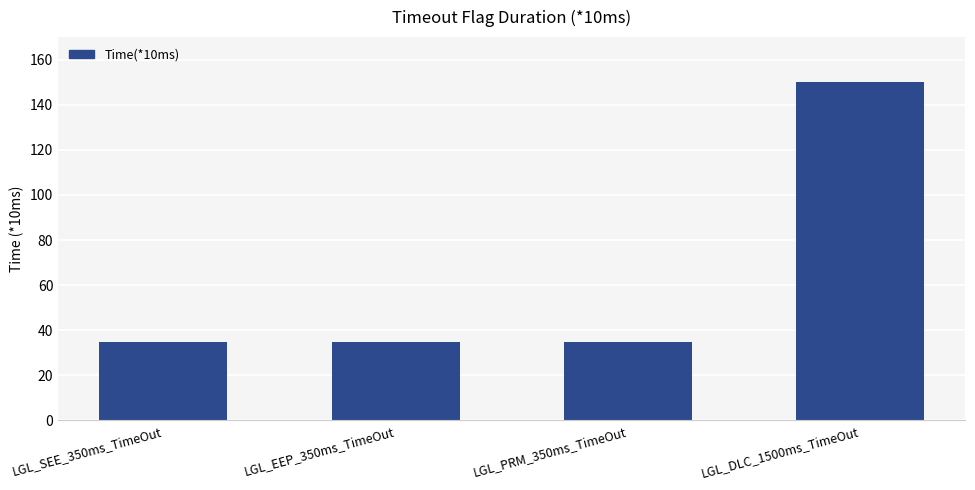

What is the approximate value at LGL_SEE_350ms_TimeOut?

35